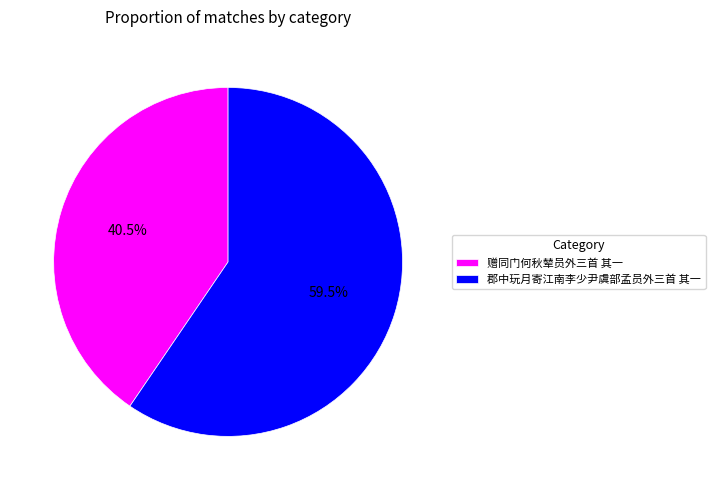

What is the majority slice?

郡中玩月寄江南李少尹虞部孟员外三首 其一